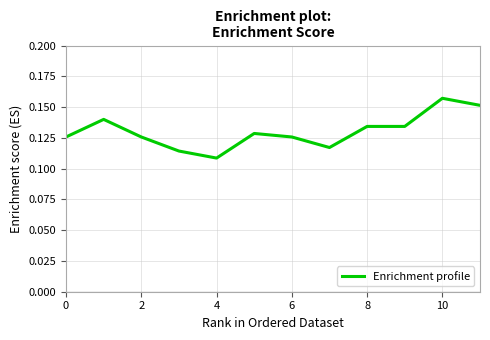

Where is the data nearest to the value 0?

4